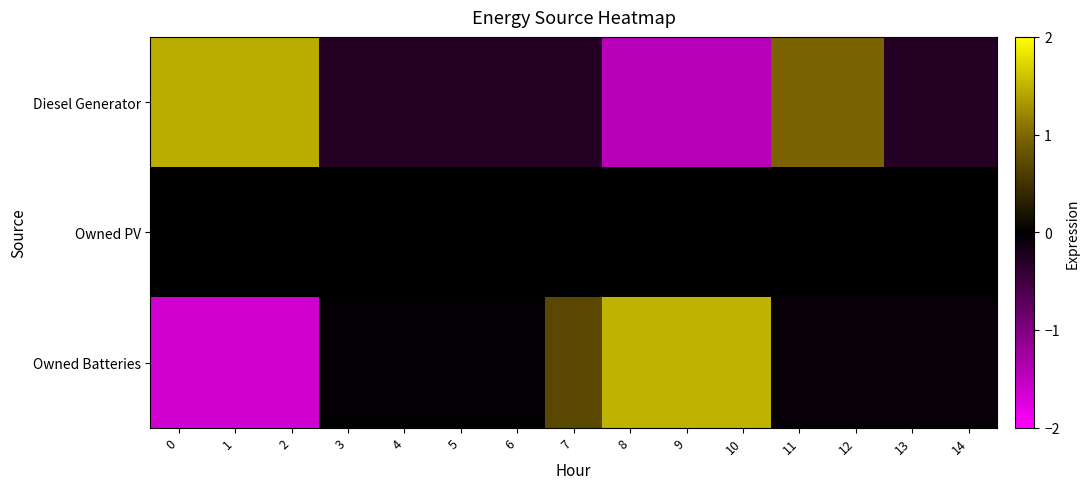

How many distinct data groups are displayed?

3